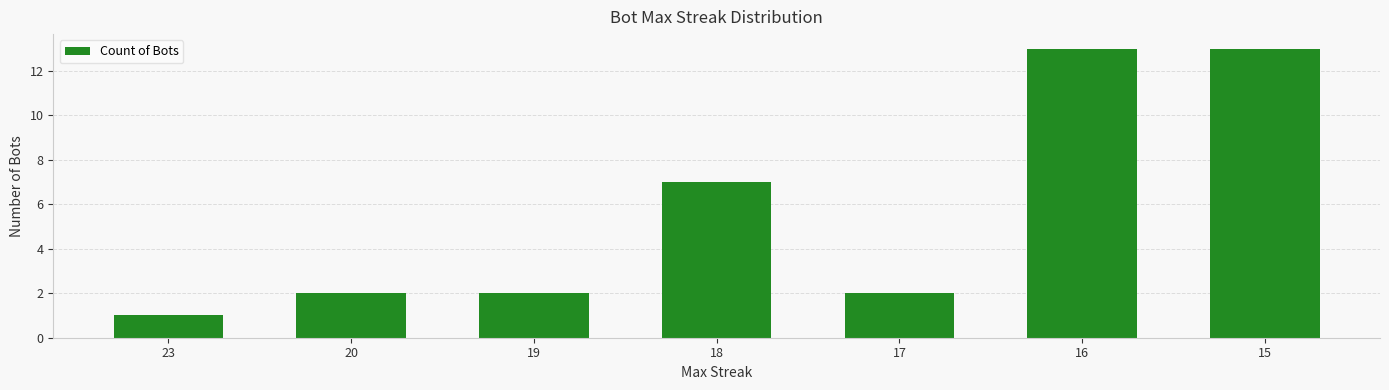

What is the sum of all values?

40